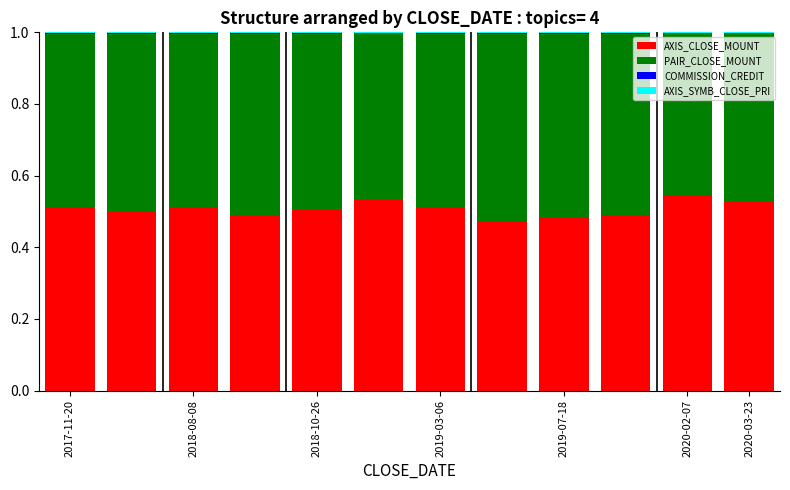

What is the sum of all AXIS_CLOSE_MOUNT values?

6.1